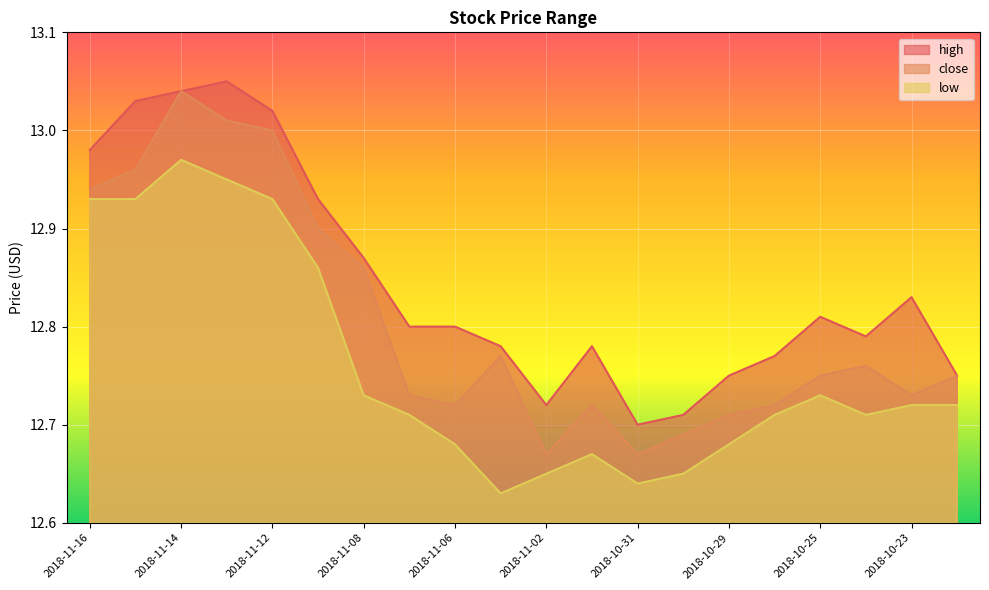

What is the total value across all series at 2018-10-31?

38.0